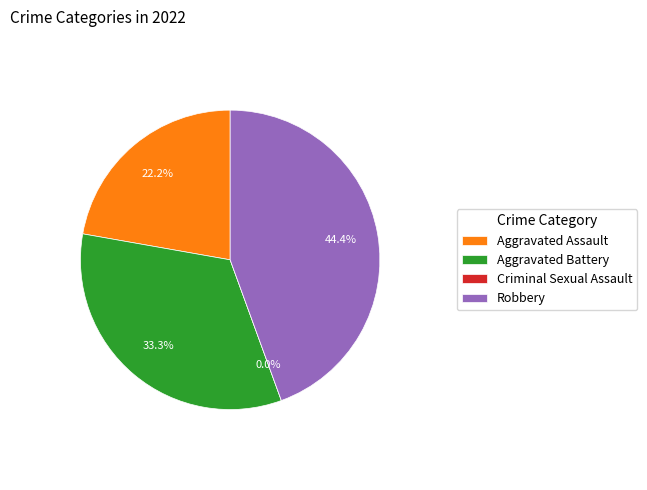

What is the change in value from Aggravated Assault to Aggravated Battery?

+3